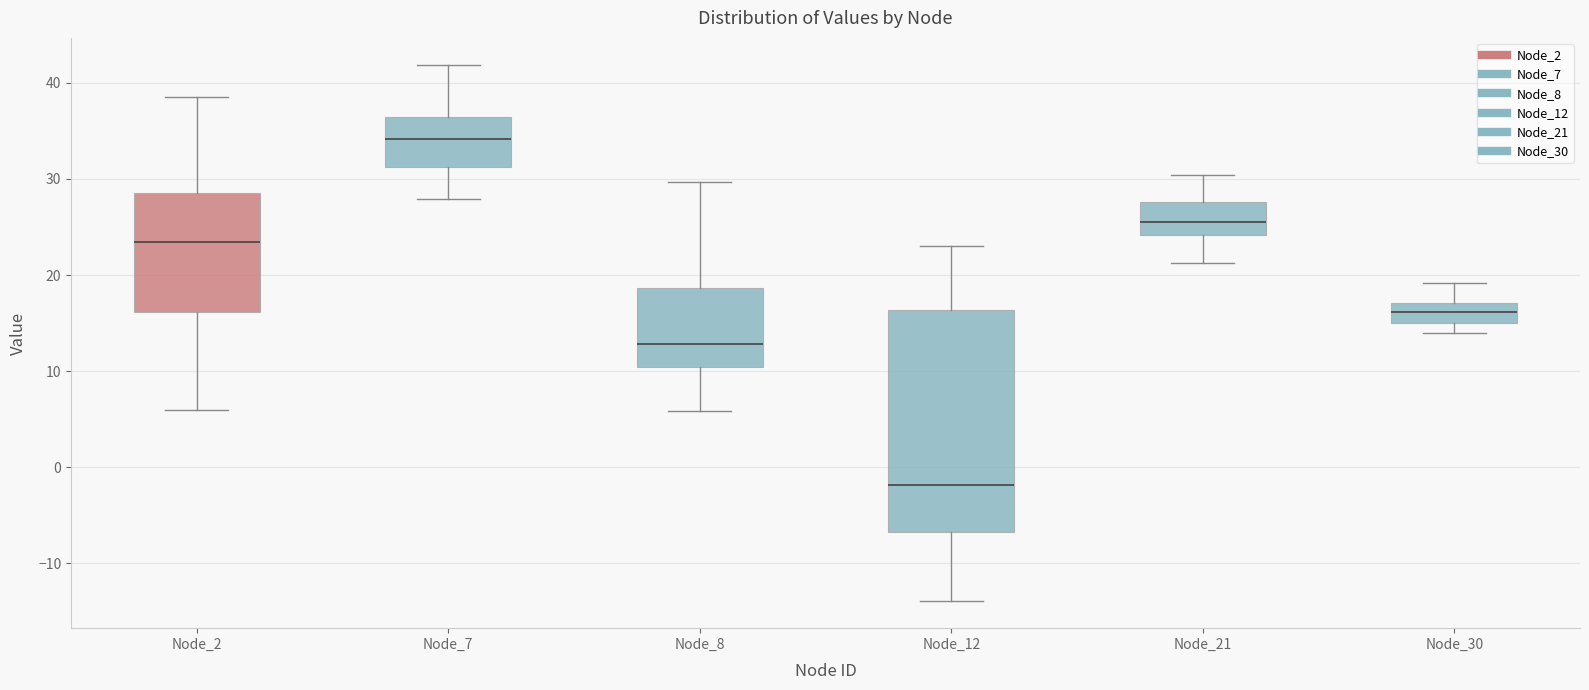

Reading left to right, read every box against the y-axis: the position of its median line, the range the box covers, and the ends of its whiskers. The values are not printed on the chart, so give them approximately, as read against the axis.

Node_2: median 23, box 16 to 28, whiskers 6 to 39
Node_7: median 34, box 31 to 36, whiskers 28 to 42
Node_8: median 13, box 10 to 19, whiskers 6 to 30
Node_12: median -2, box -7 to 16, whiskers -14 to 23
Node_21: median 25, box 24 to 28, whiskers 21 to 30
Node_30: median 16, box 15 to 17, whiskers 14 to 19